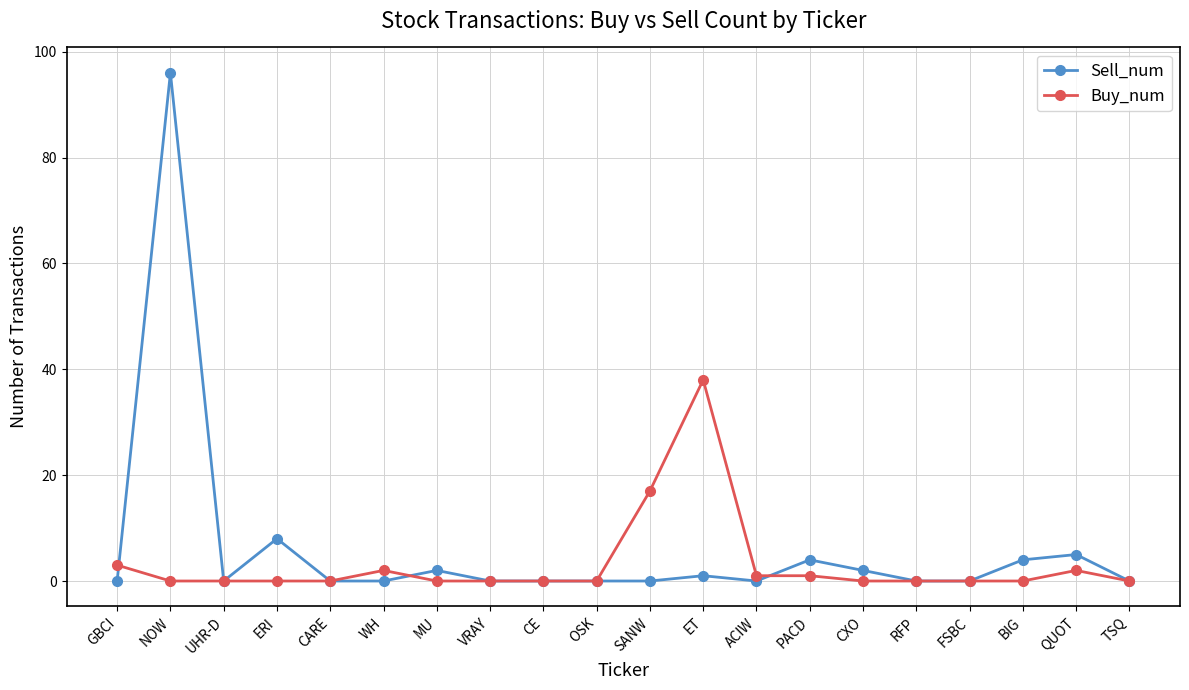

Which category has the highest value across all series?

NOW